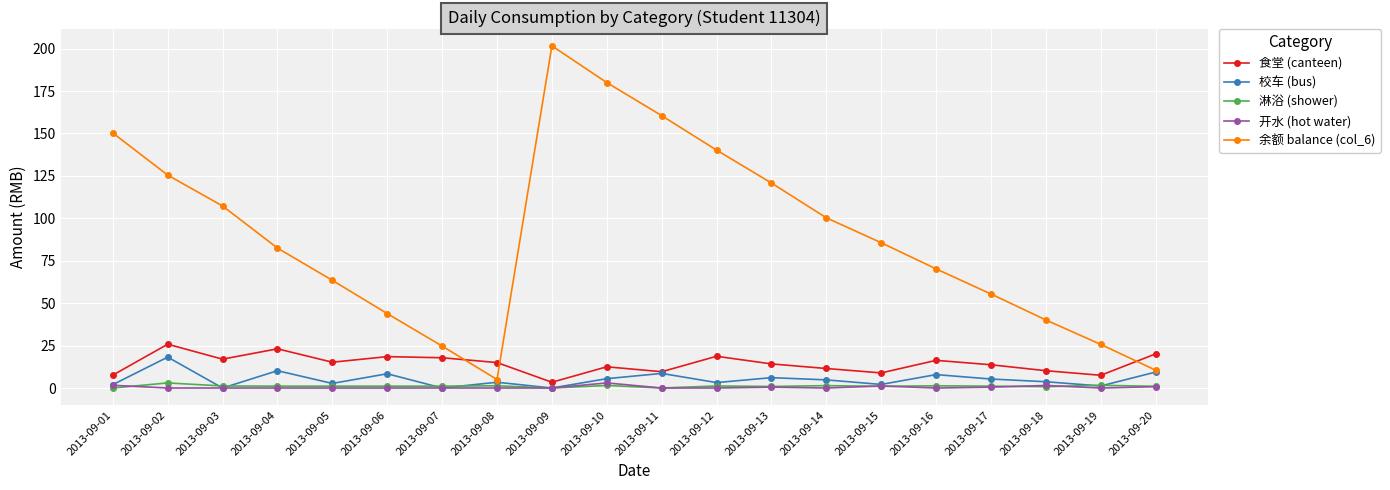

What is the maximum value for 淋浴 (shower)?

3.0